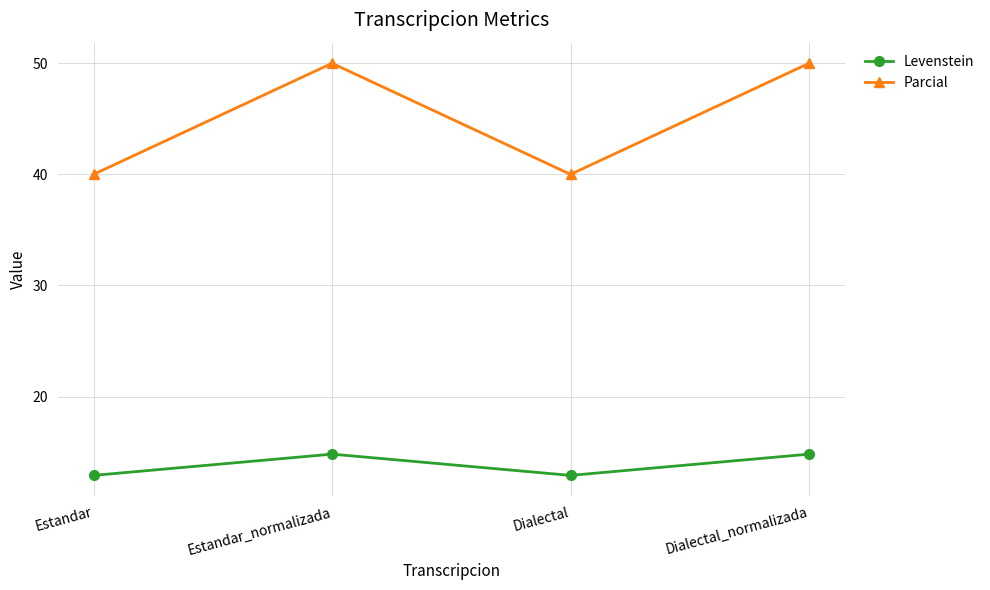

Which series has the widest spread of values?

Parcial